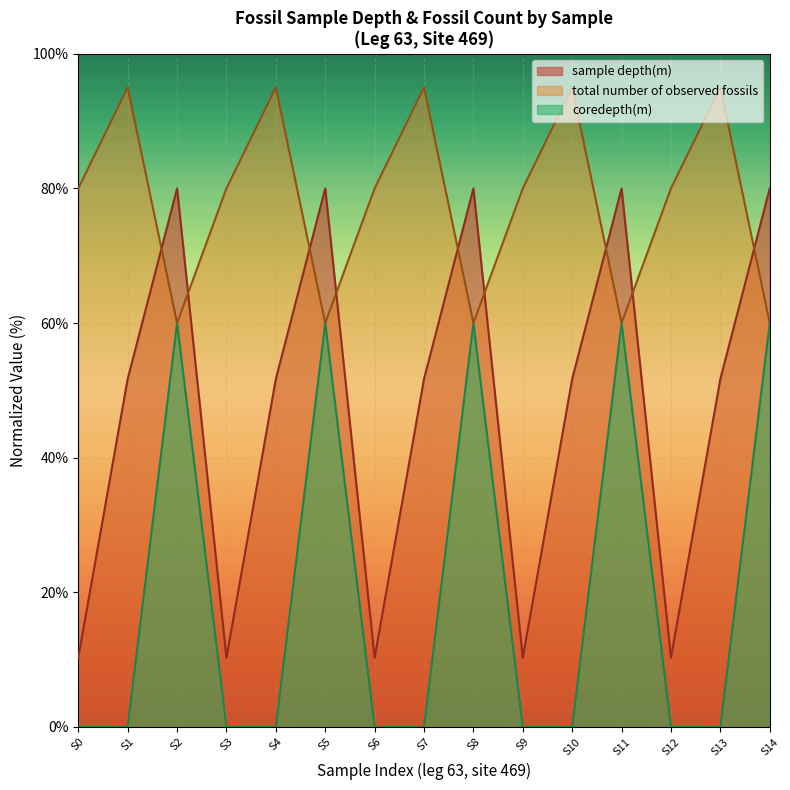

What is the difference between the sample depth(m) values at S5 and S7?

28.3